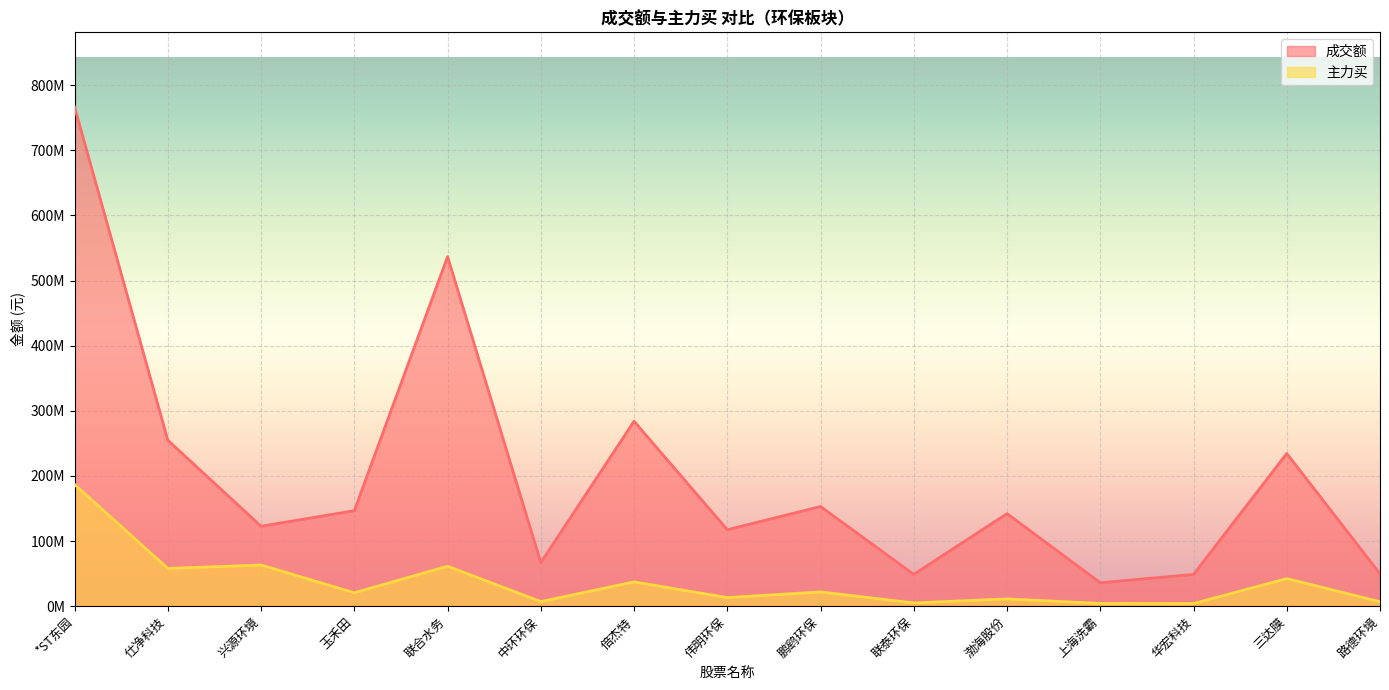

What is the difference between the second highest and second lowest values in the 主力买 series?

59053857